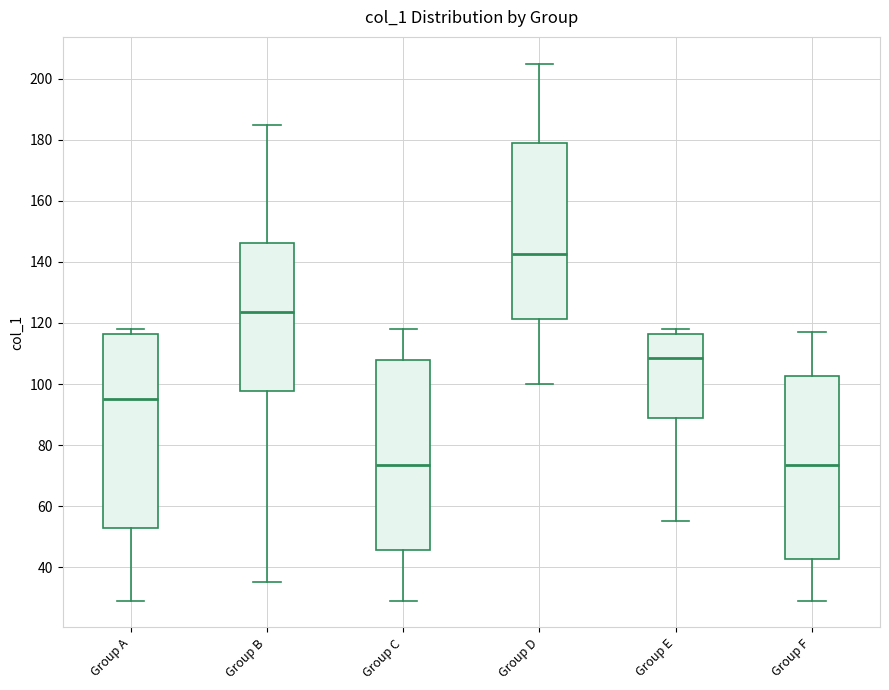

Reading left to right, read every box against the y-axis: the position of its median line, the range the box covers, and the ends of its whiskers. The values are not printed on the chart, so give them approximately, as read against the axis.

Group A: median 96, box 52 to 116, whiskers 30 to 118
Group B: median 124, box 98 to 146, whiskers 36 to 186
Group C: median 74, box 46 to 108, whiskers 30 to 118
Group D: median 142, box 122 to 180, whiskers 100 to 206
Group E: median 108, box 90 to 116, whiskers 56 to 118
Group F: median 74, box 42 to 102, whiskers 30 to 118